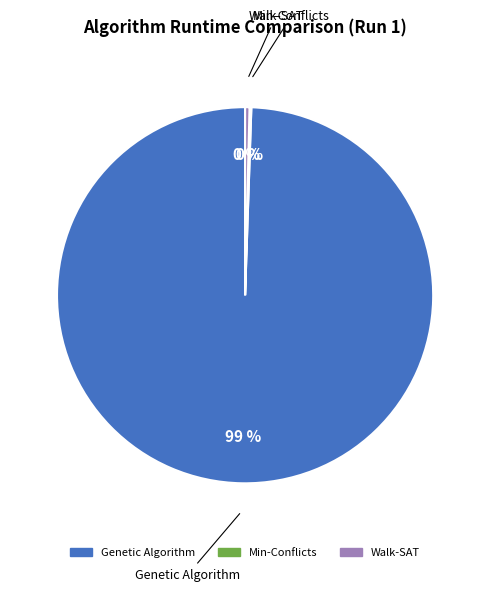

Which slice represents more than half of the pie?

Genetic Algorithm